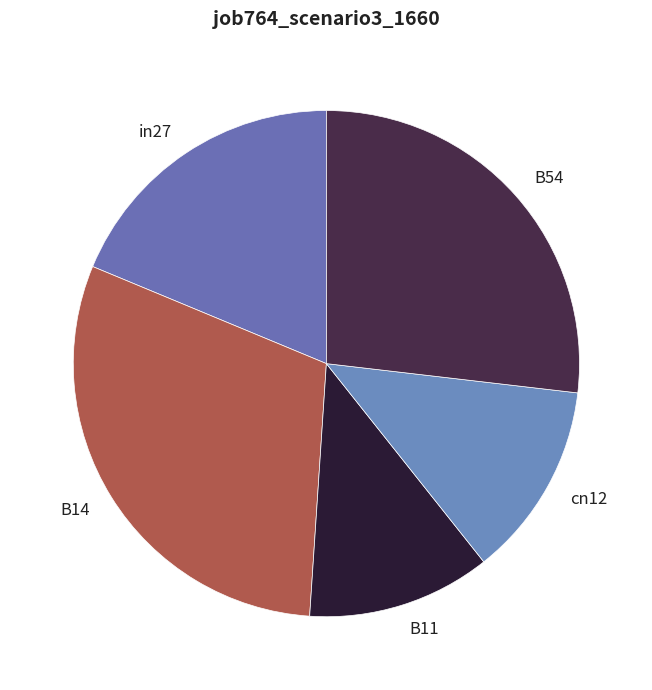

Combined, do B14 and in27 account for over 50%?

No